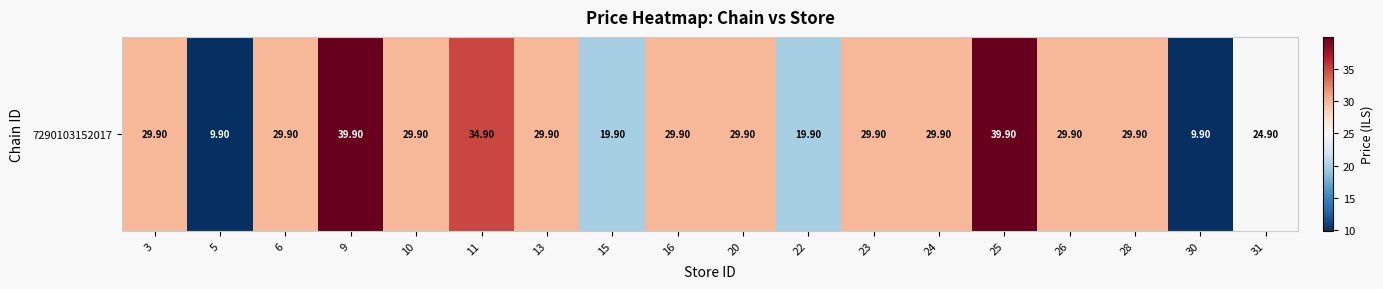

What is the change in value from 9 to 31?

-15.0